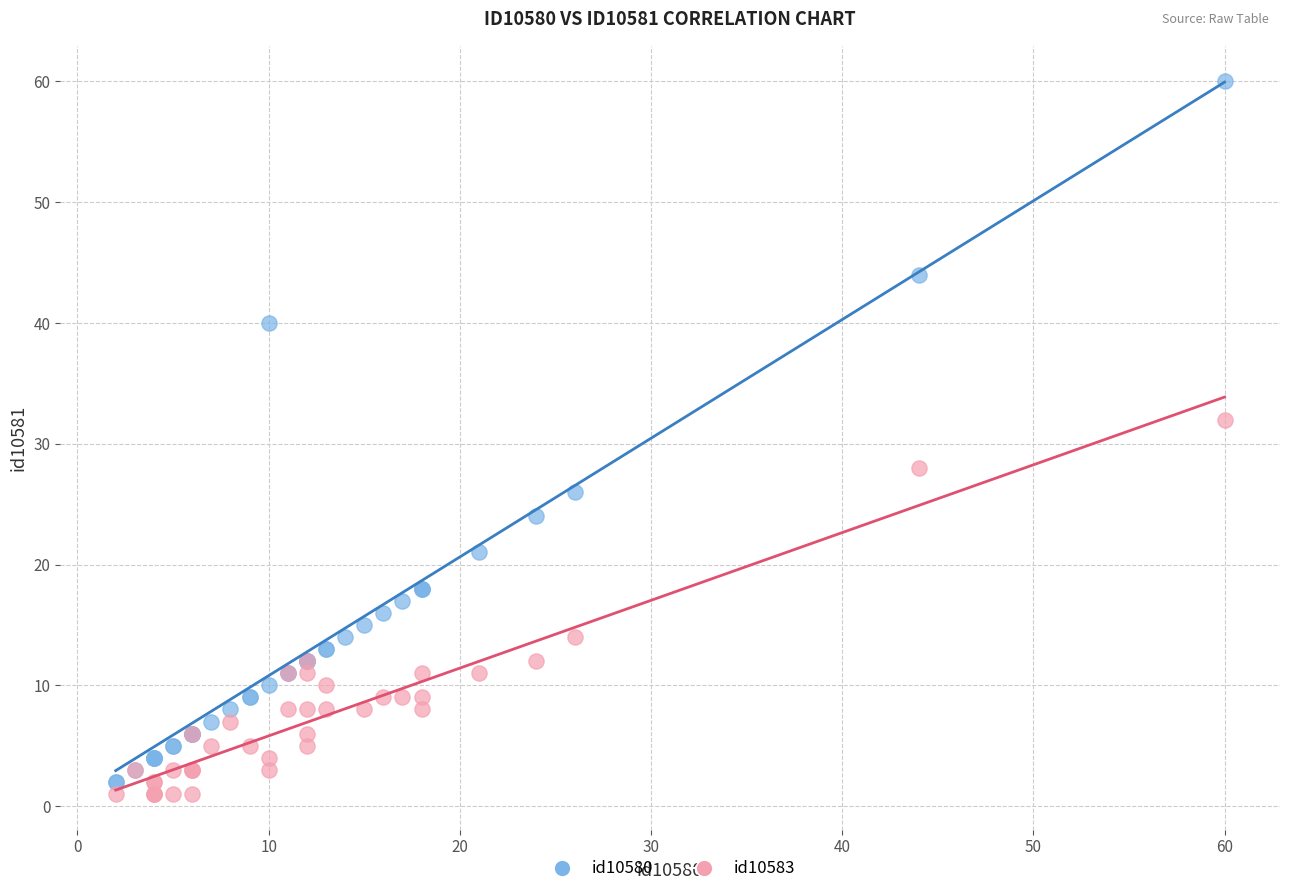

Which series has the largest Y range (max minus min)?

id10580